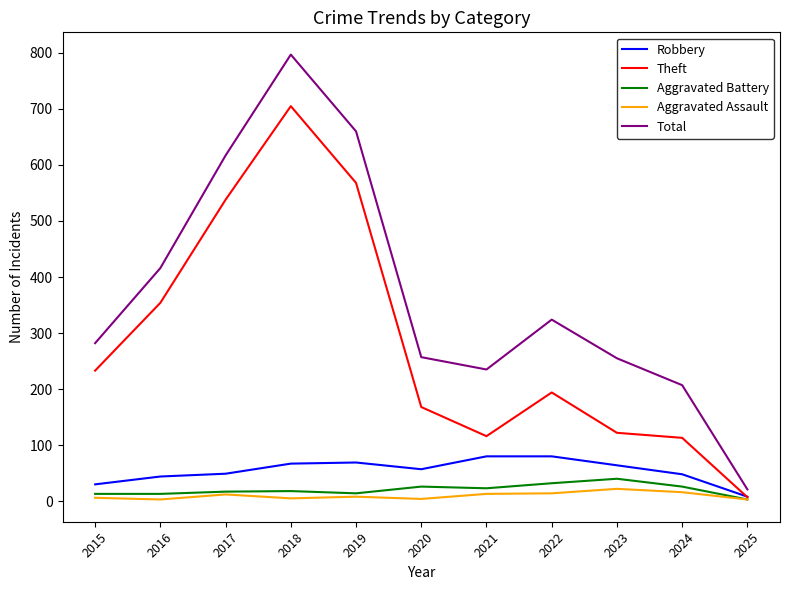

What is the lowest value of the Total series?

21